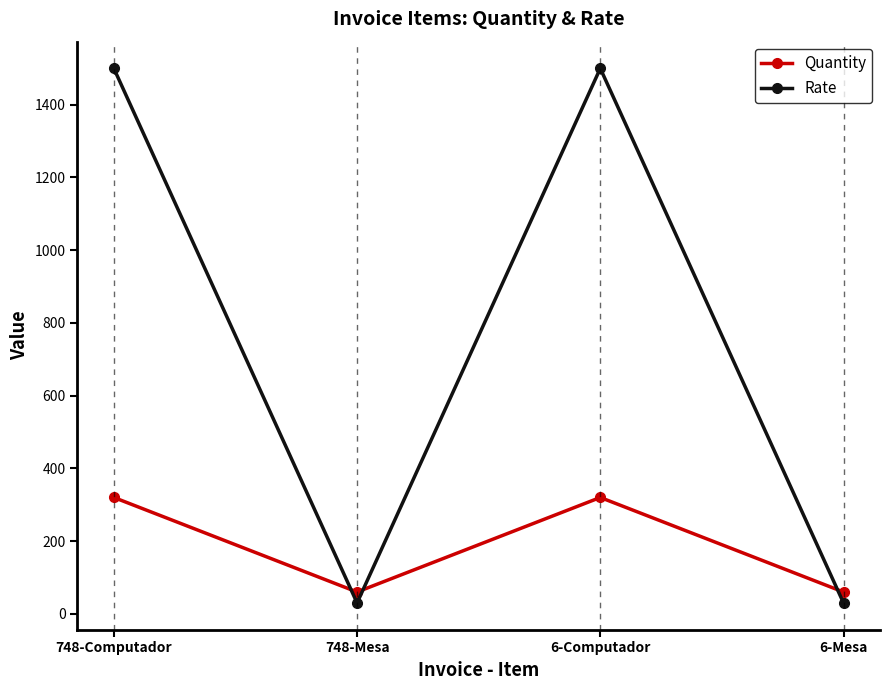

At how many categories does at least one series exceed 500?

2